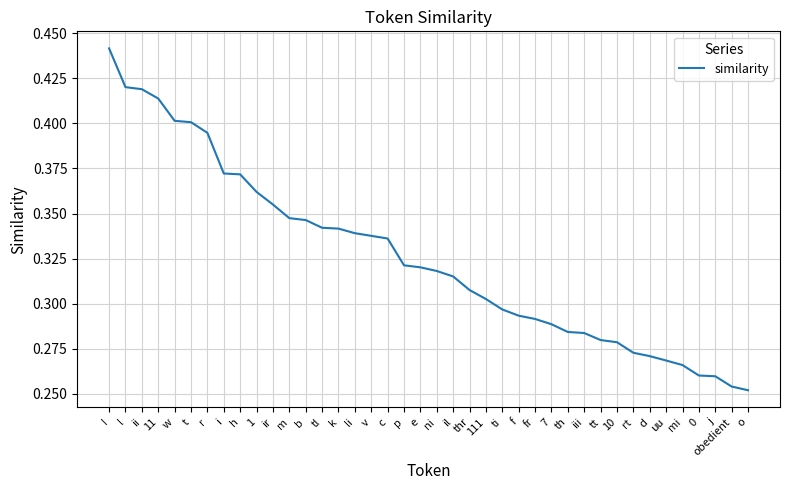

At which category does the chart reach its peak across all series?

I